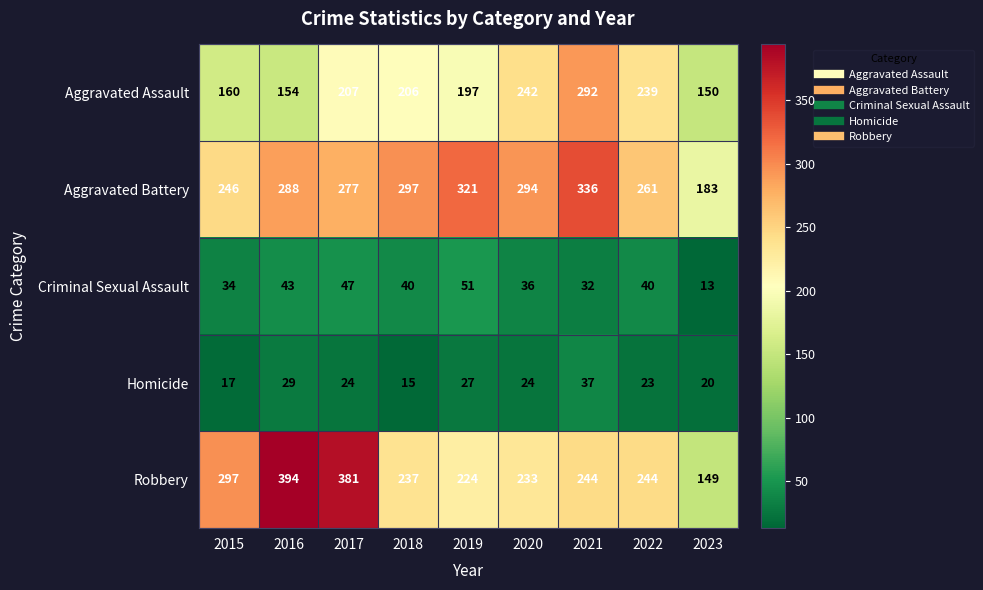

Rank the series at 2023 from lowest to highest value.

Criminal Sexual Assault, Homicide, Robbery, Aggravated Assault, Aggravated Battery